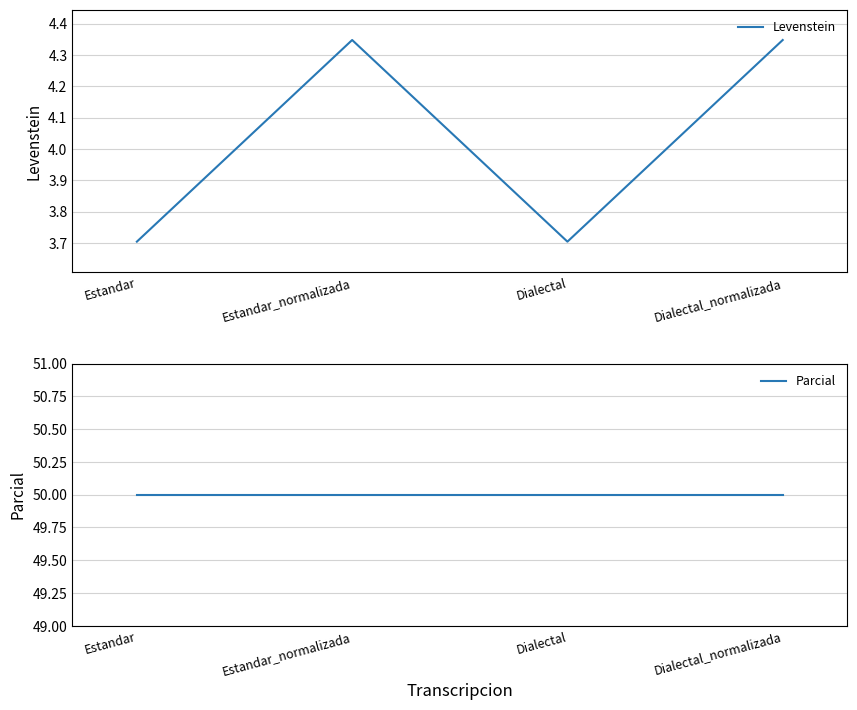

Rank the series by their maximum value, from highest to lowest.

Parcial, Levenstein